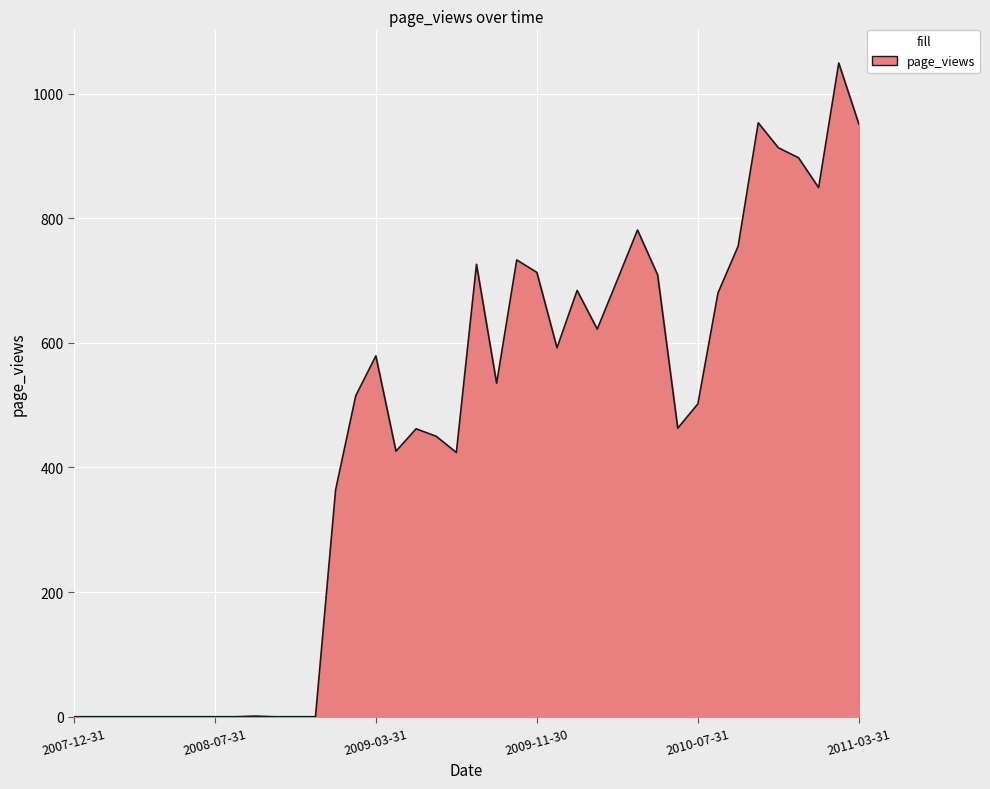

What is the difference between the maximum and minimum values?

1049